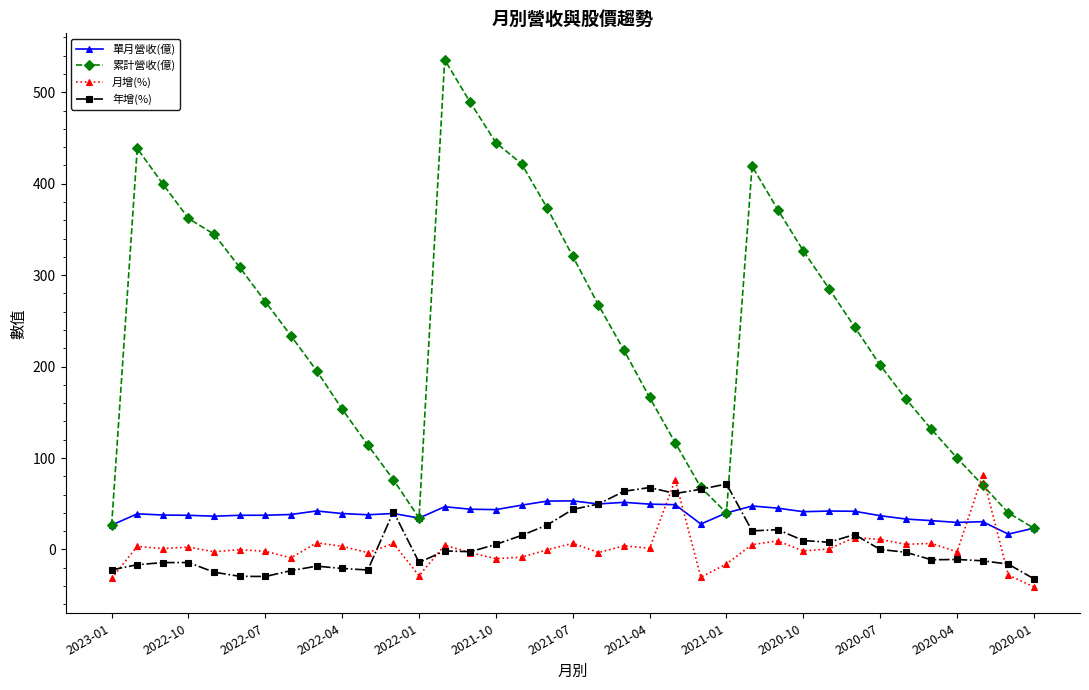

Which series has the largest total across all categories?

累計營收(億)